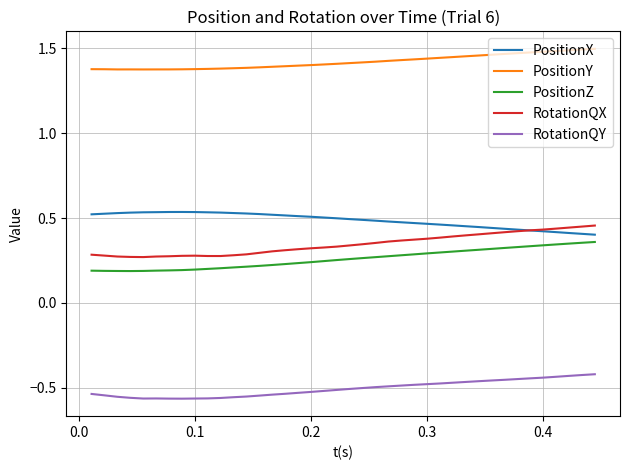

How many series are shown in this chart?

5